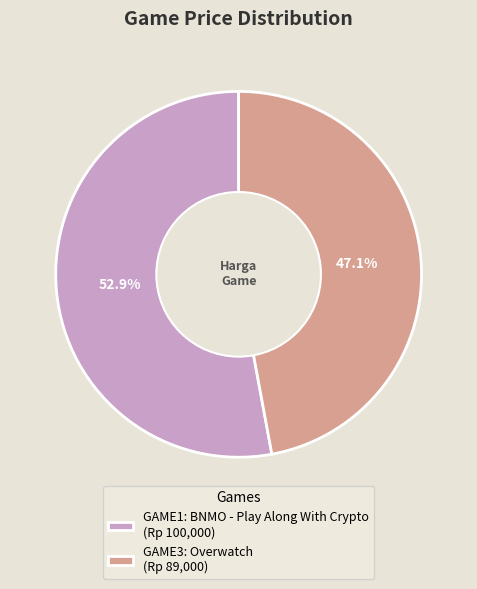

Does any single category account for the majority?

Yes